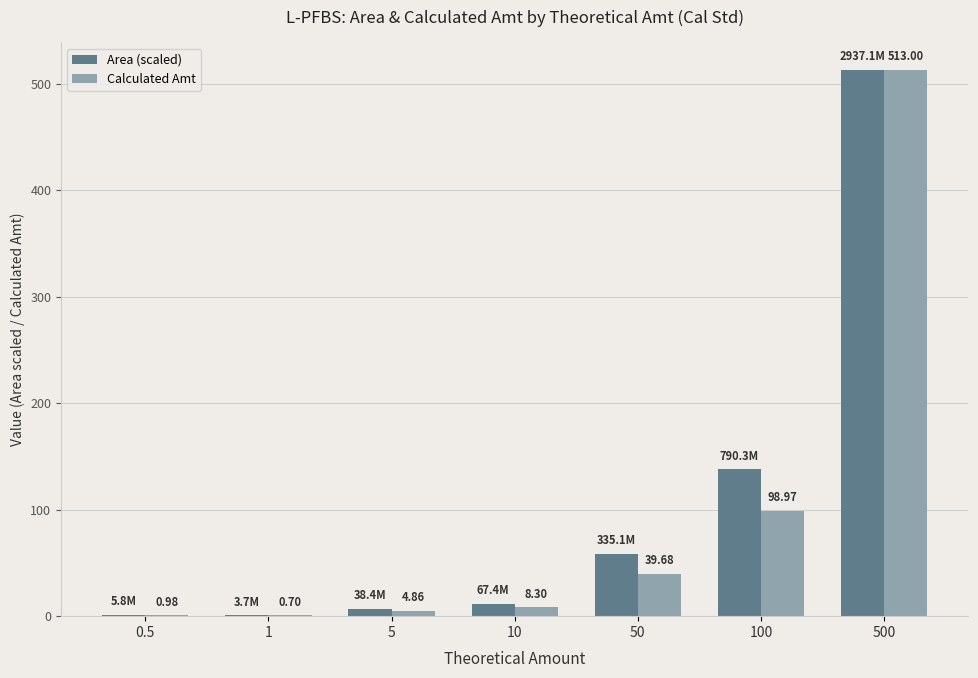

Which series has the largest total across all categories?

Area (scaled)